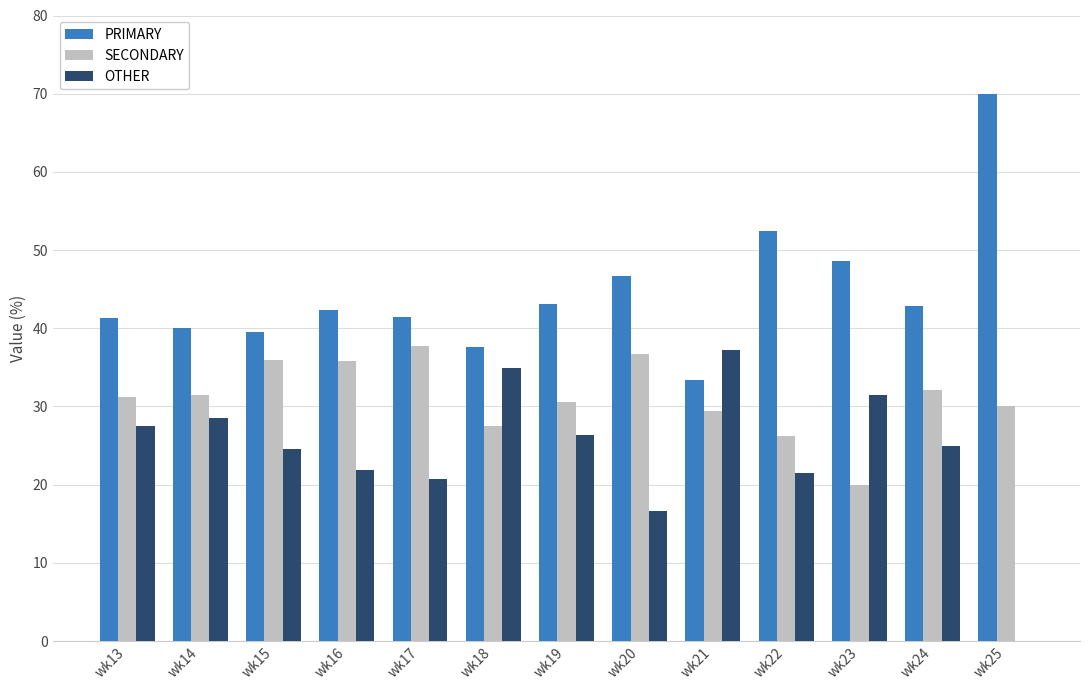

How many distinct data groups are displayed?

3